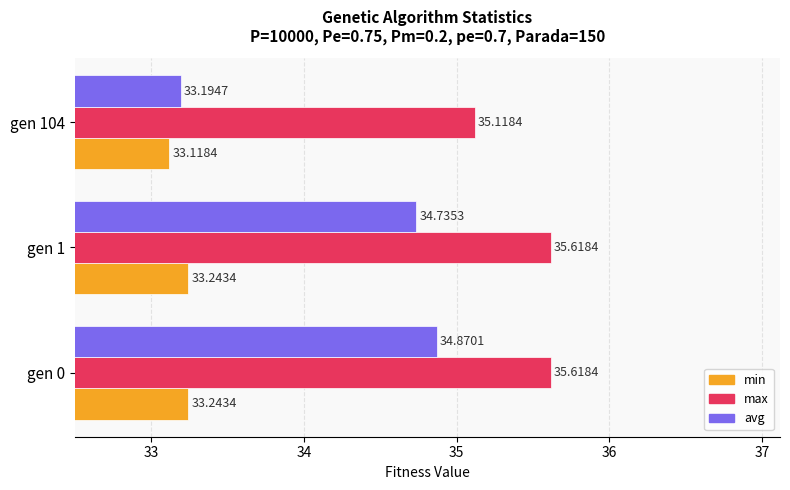

How many data points does each series have?

3